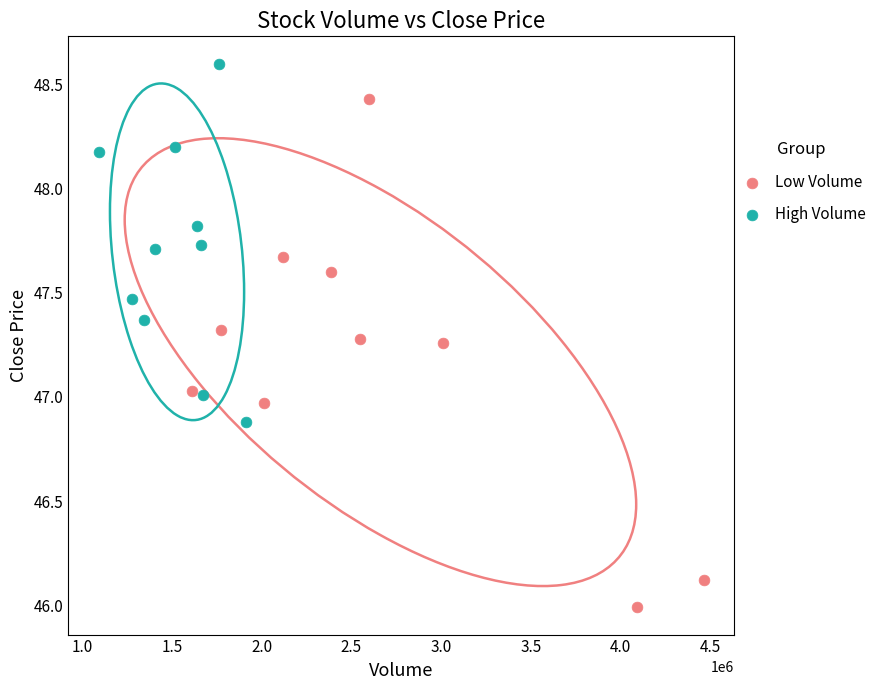

Which series has the largest Y range (max minus min)?

Low Volume